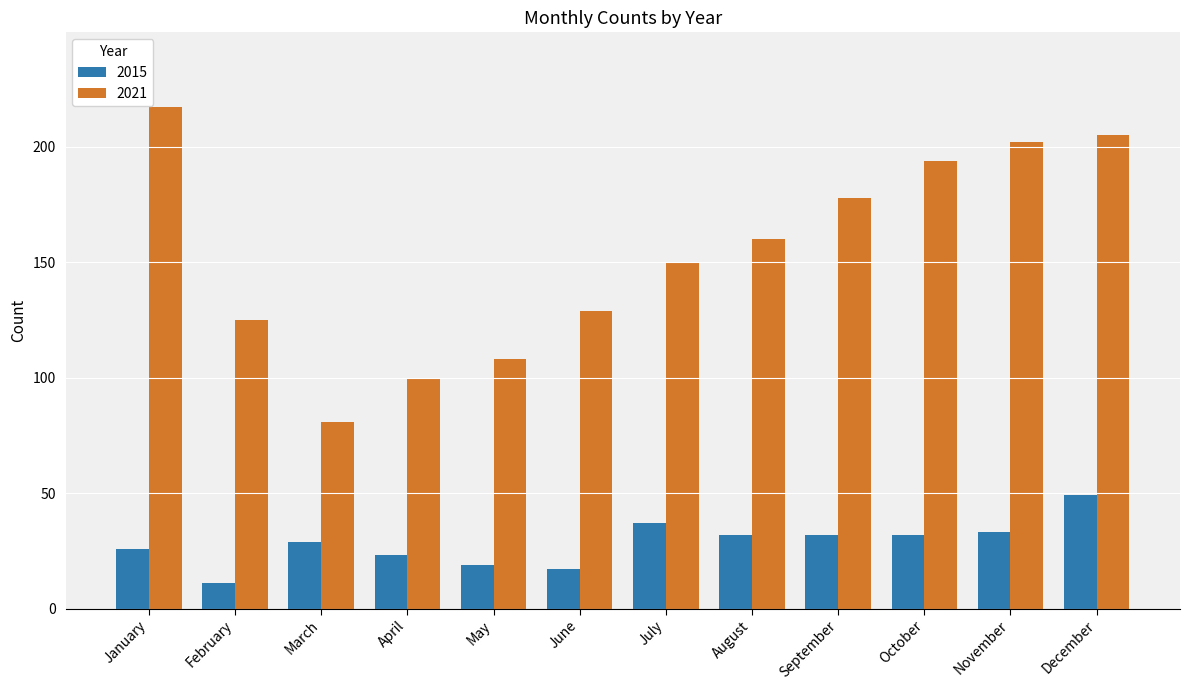

How many groups of bars are there?

12